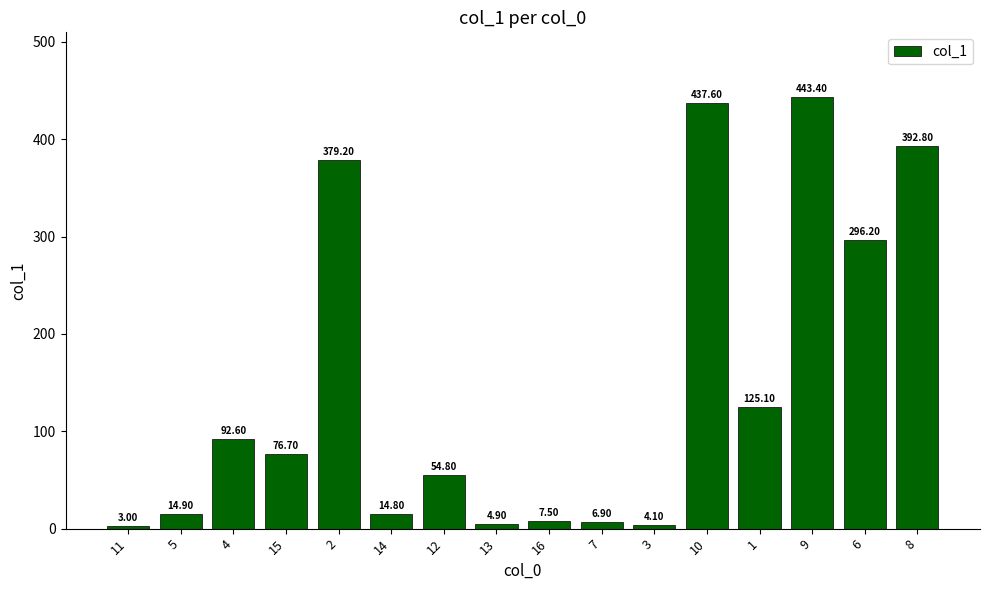

At which label does the data first exceed 76?

4